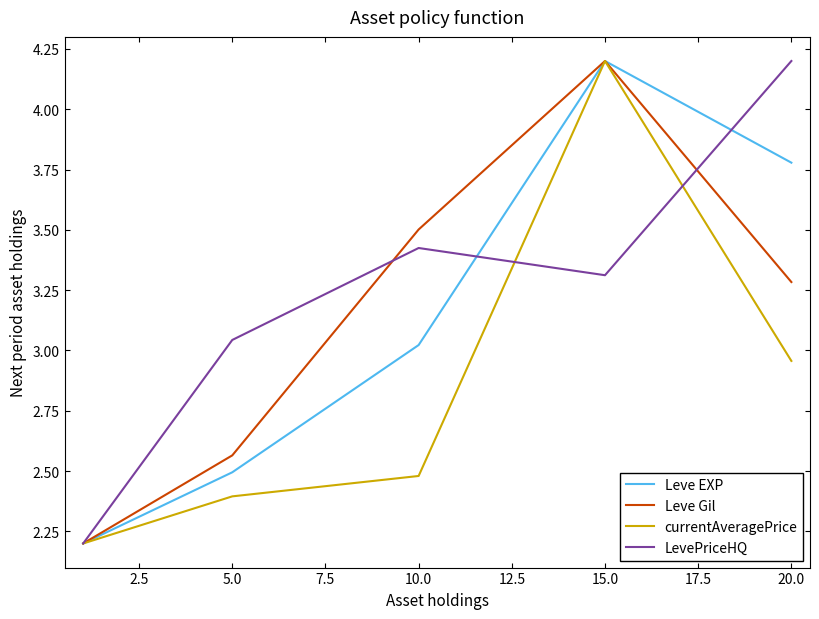

What is the highest value of the Leve EXP series?

4.2